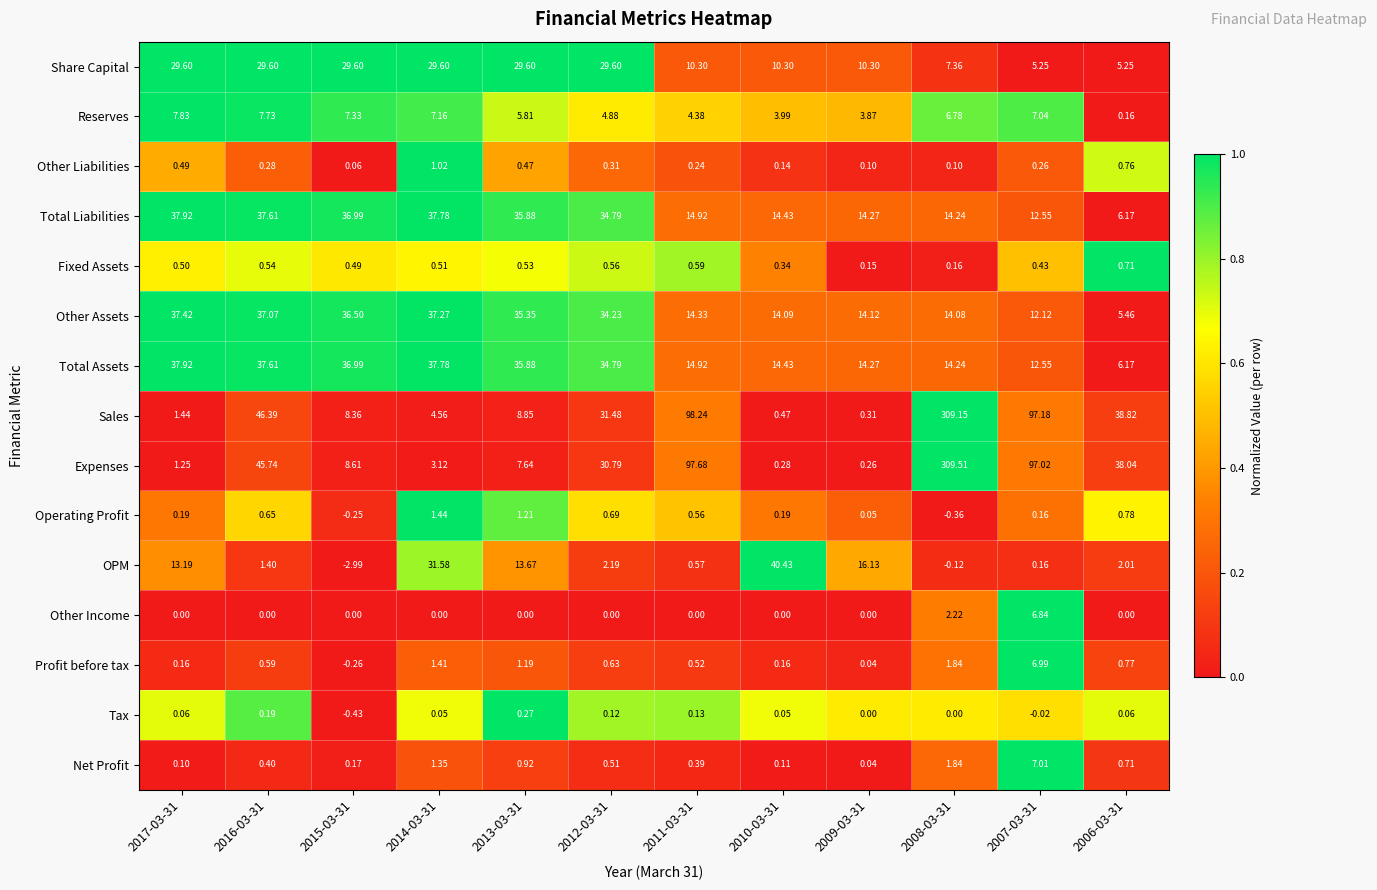

Which series has the widest spread of values?

Expenses